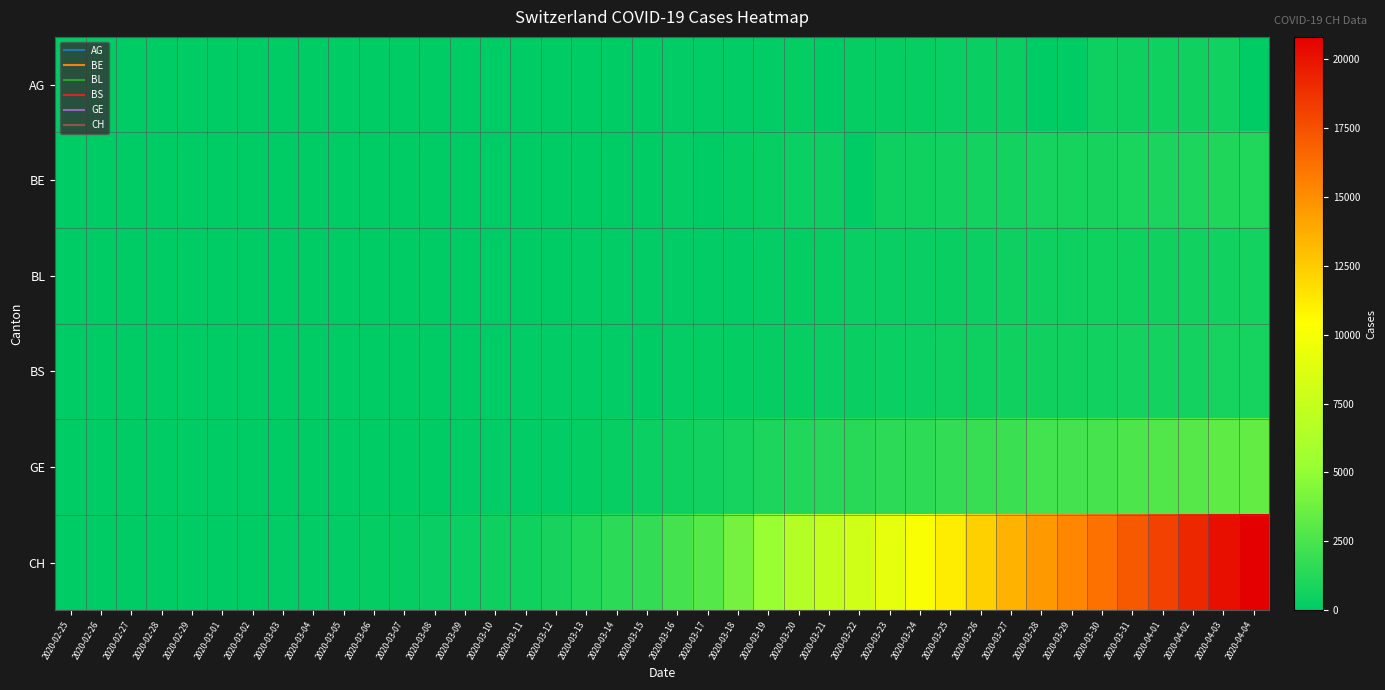

Rank the series by their maximum value, from lowest to highest.

AG, BL, BS, BE, GE, CH